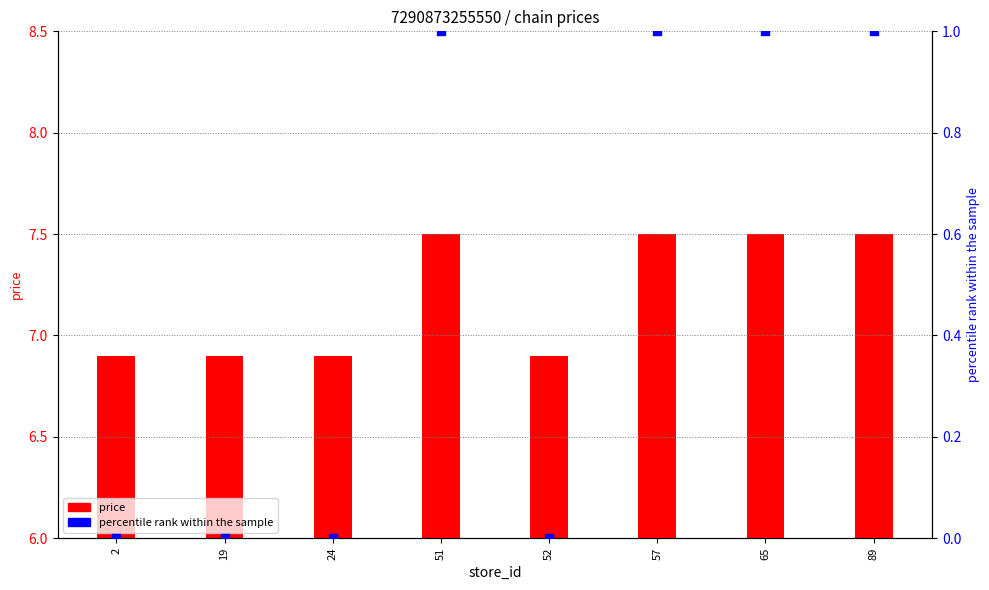

What are all the series names shown in the legend?

price, percentile rank within the sample